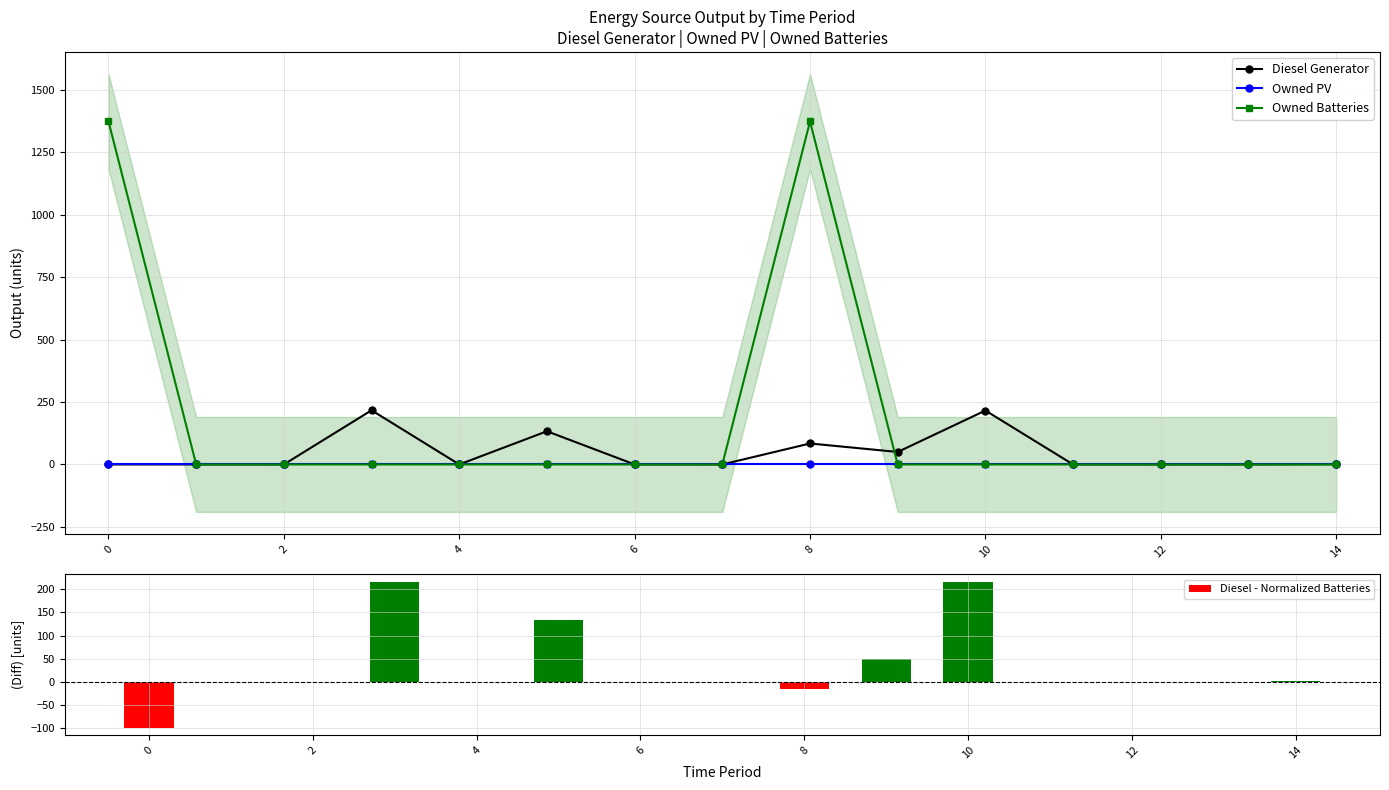

What are all the series names shown in the legend?

Diesel Generator, Owned PV, Owned Batteries, Diesel - Normalized Batteries